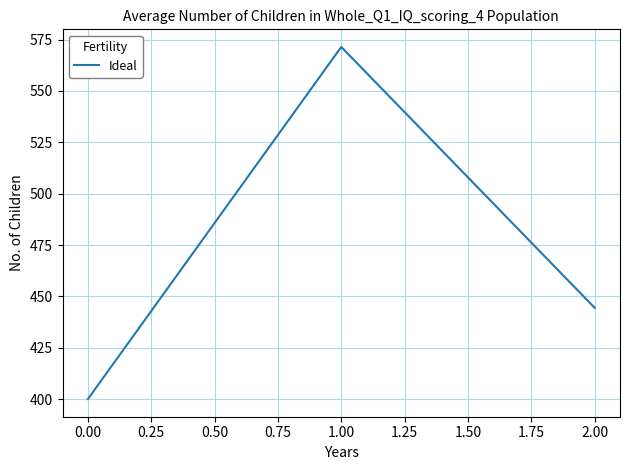

How many values are below 444?

1